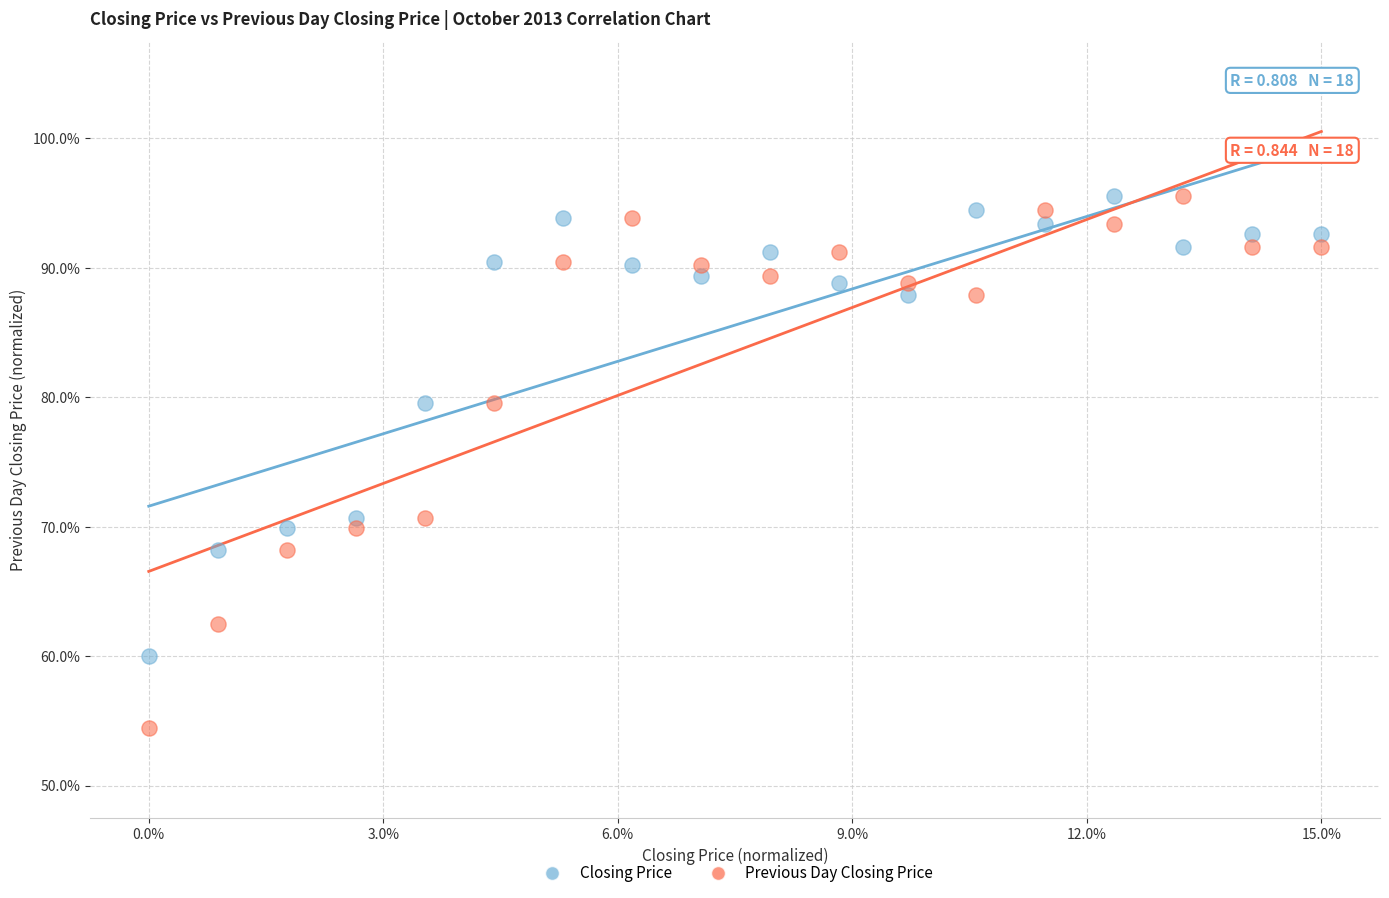

What are all the series names shown in the legend?

Closing Price, Previous Day Closing Price